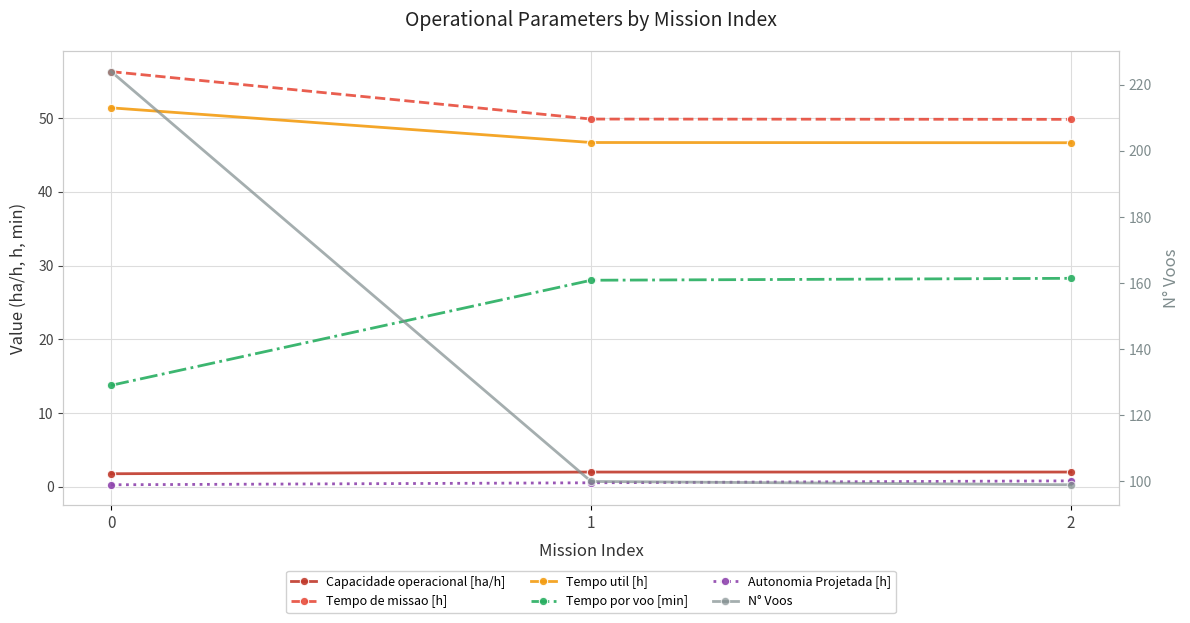

What is the total value across all series at 0?

347.5